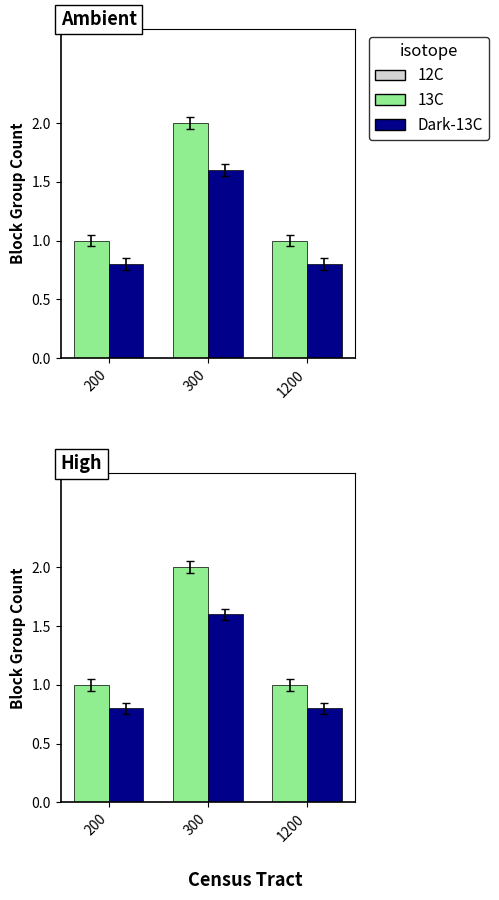

Rank the categories by 13C value from lowest to highest.

200, 1200, 300